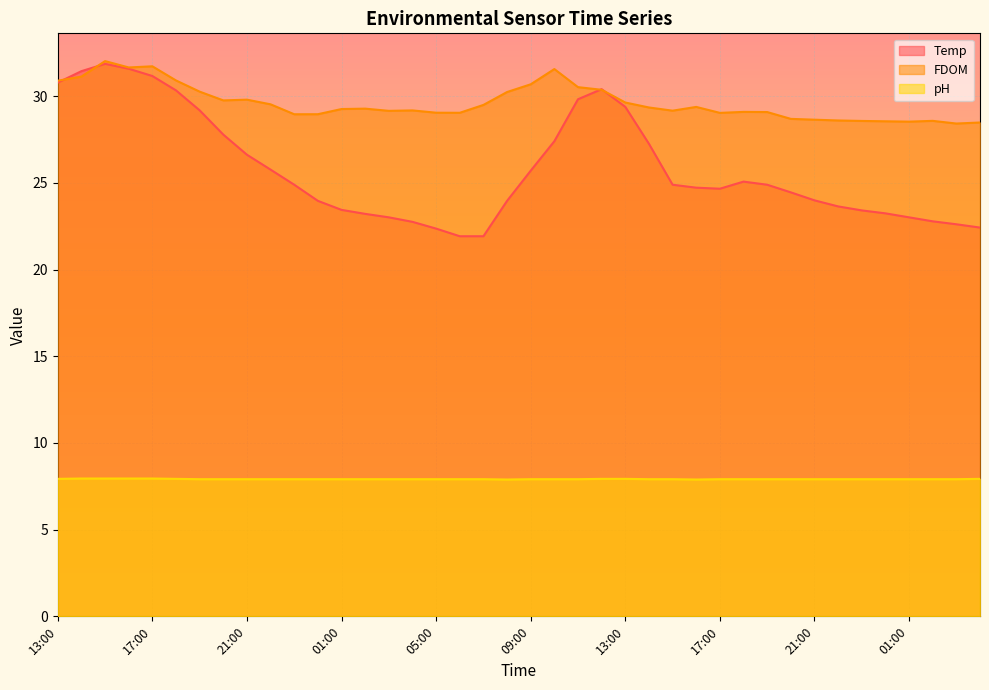

At which category is the sum across all series the highest?

15:00